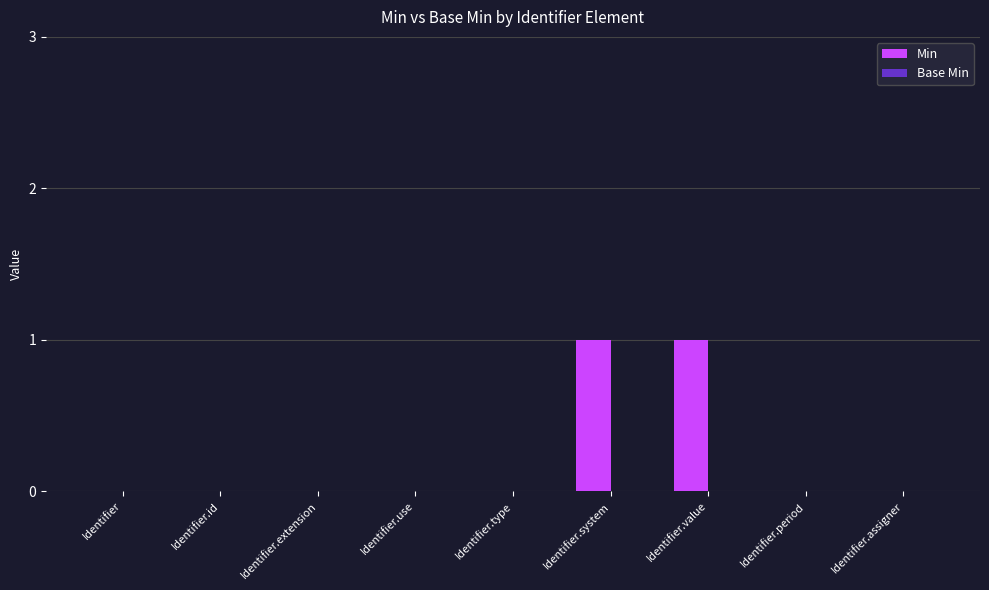

Reading right to left, list all the values displayed in this chart.

Identifier.assigner=0	Identifier.period=0	Identifier.value=1	Identifier.system=1	Identifier.type=0	Identifier.use=0	Identifier.extension=0	Identifier.id=0	Identifier=0